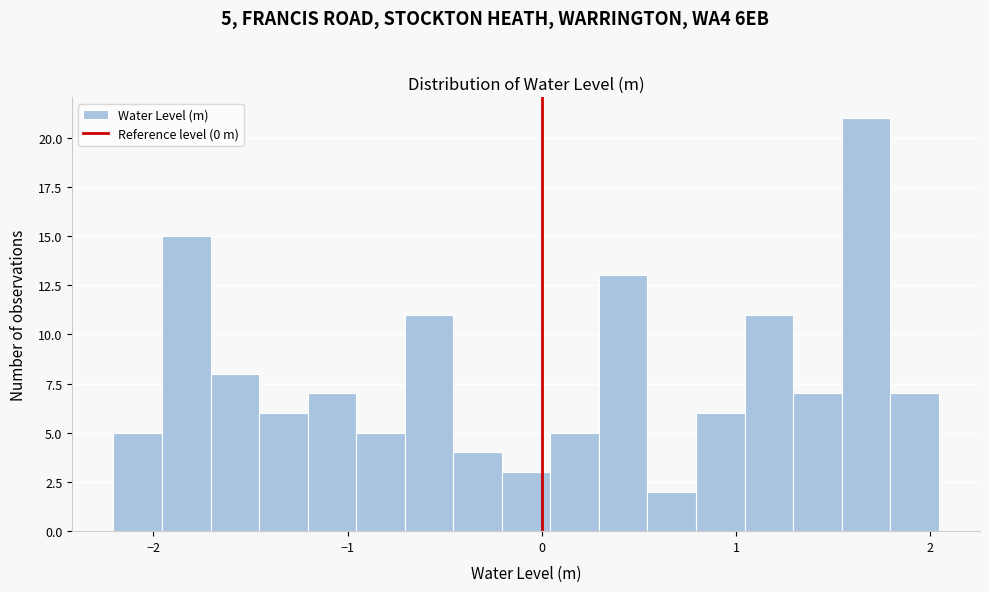

Read against the x-axis, roughly where is the centre of the tallest bar?

1.7